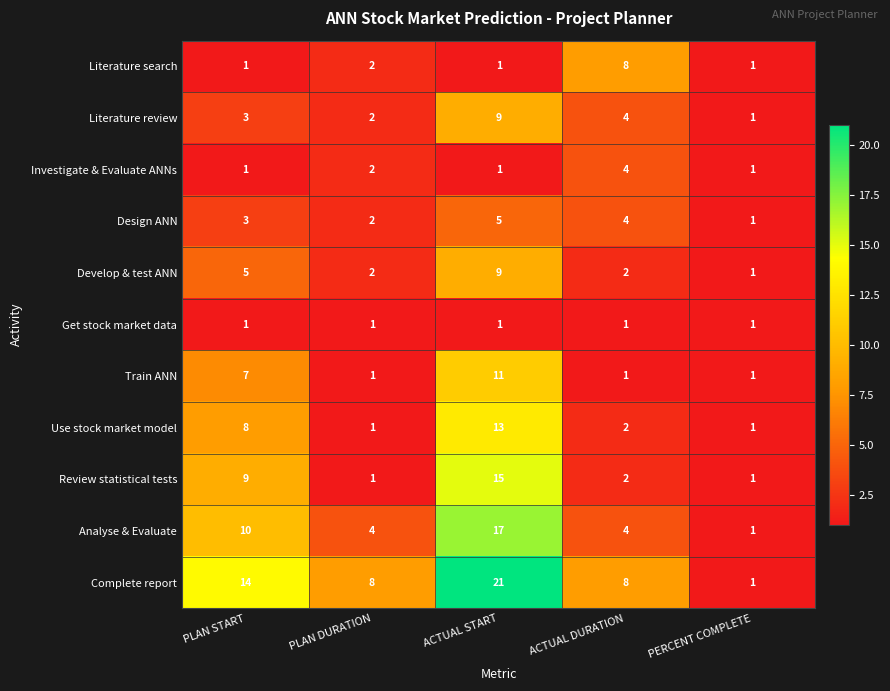

The value of Use stock market model at ACTUAL DURATION is 2. True or false?

True